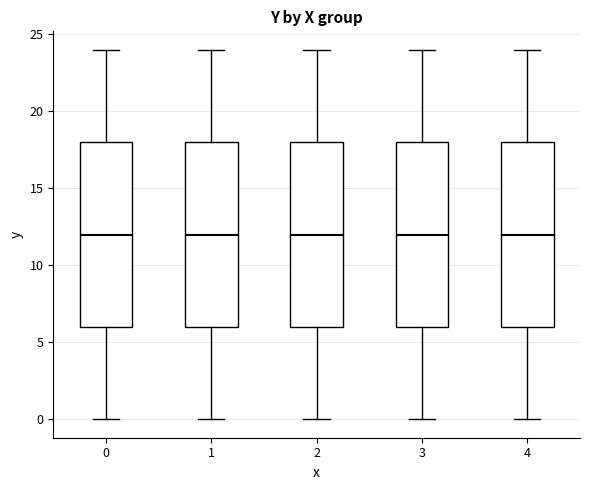

Where is the upper edge of the box at x = 2 on the y-axis? The values are not printed on the chart, so give them approximately, as read against the axis.

18